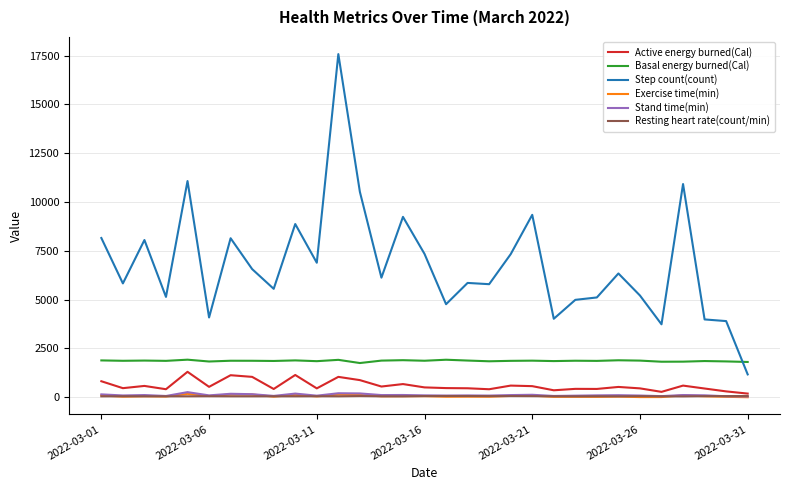

Is this an area chart (filled region under the line)?

No